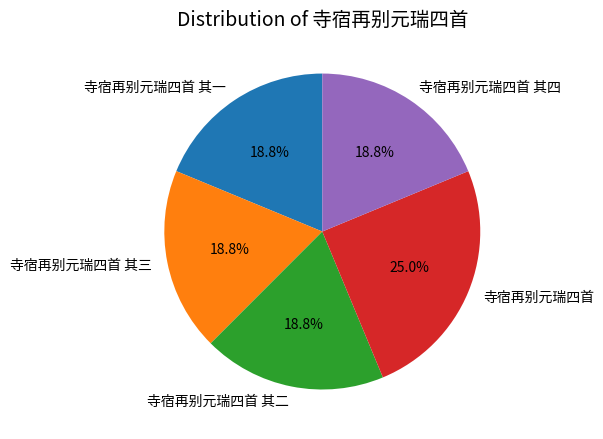

To the nearest percent, what is the difference between the largest and smallest slice percentages?

6%